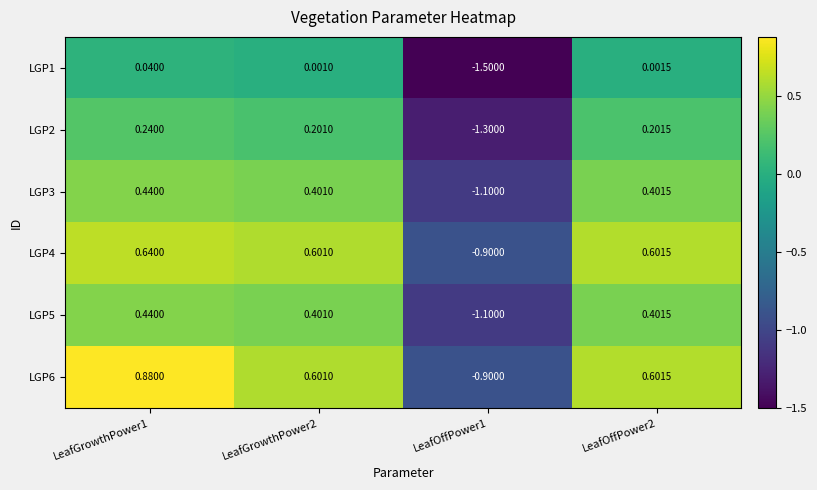

Reading right to left, transcribe all the data shown in this chart.

LGP1: LeafOffPower2=0.0	LeafOffPower1=-1.5	LeafGrowthPower2=0.0	LeafGrowthPower1=0.0
LGP2: LeafOffPower2=0.2	LeafOffPower1=-1.3	LeafGrowthPower2=0.2	LeafGrowthPower1=0.2
LGP3: LeafOffPower2=0.4	LeafOffPower1=-1.1	LeafGrowthPower2=0.4	LeafGrowthPower1=0.4
LGP4: LeafOffPower2=0.6	LeafOffPower1=-0.9	LeafGrowthPower2=0.6	LeafGrowthPower1=0.6
LGP5: LeafOffPower2=0.4	LeafOffPower1=-1.1	LeafGrowthPower2=0.4	LeafGrowthPower1=0.4
LGP6: LeafOffPower2=0.6	LeafOffPower1=-0.9	LeafGrowthPower2=0.6	LeafGrowthPower1=0.9